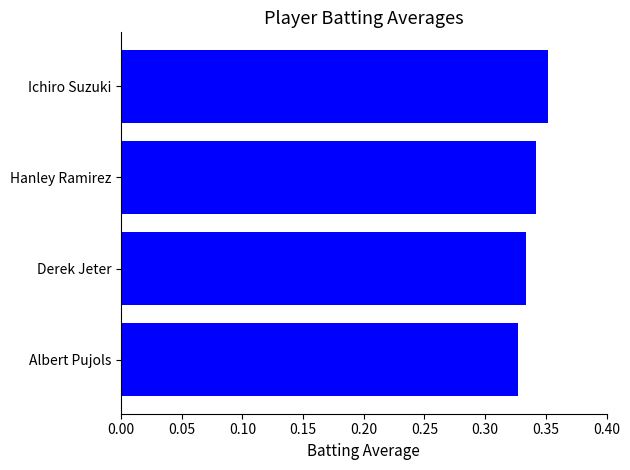

Are the bars horizontal?

Yes